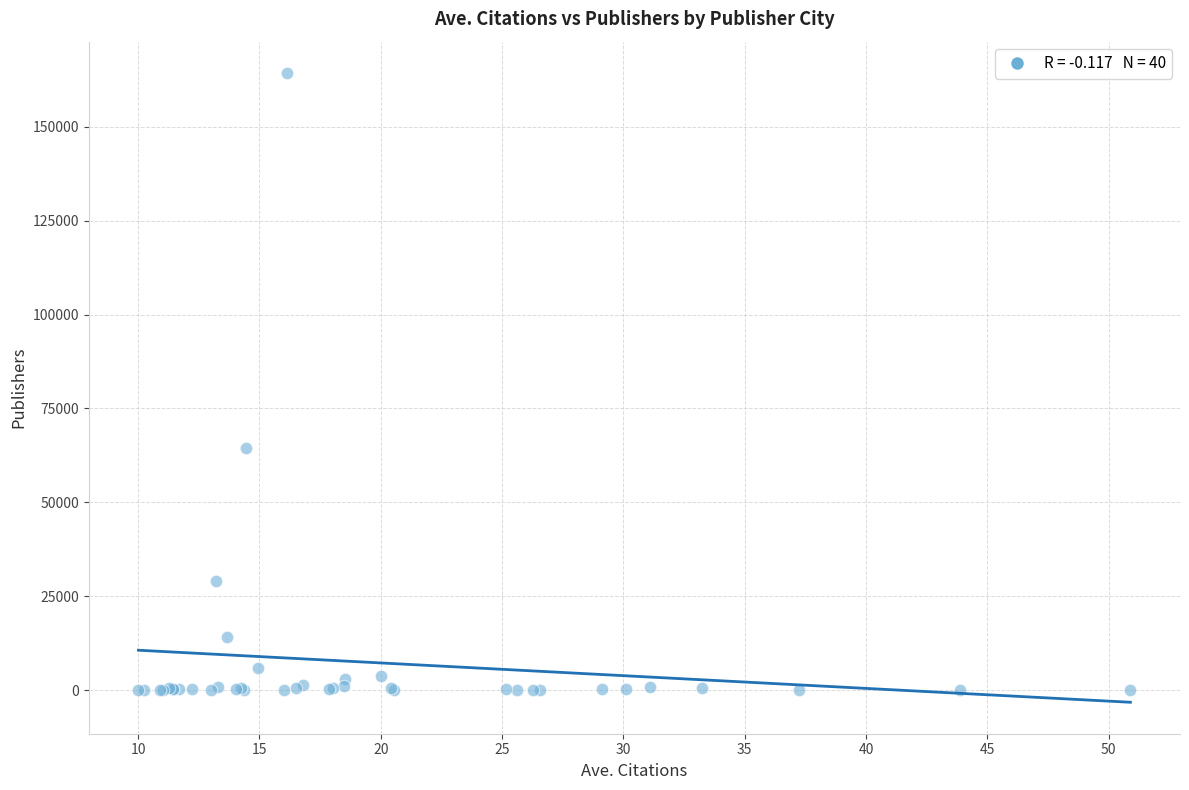

What Y value in the scatter plot is closest to 82168?

64566